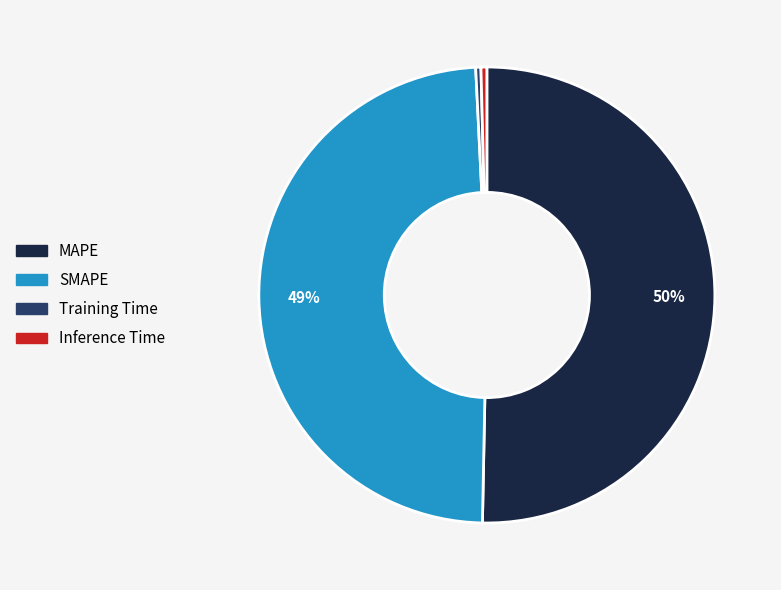

The Training Time slice represents 14% of the pie. True or false?

False